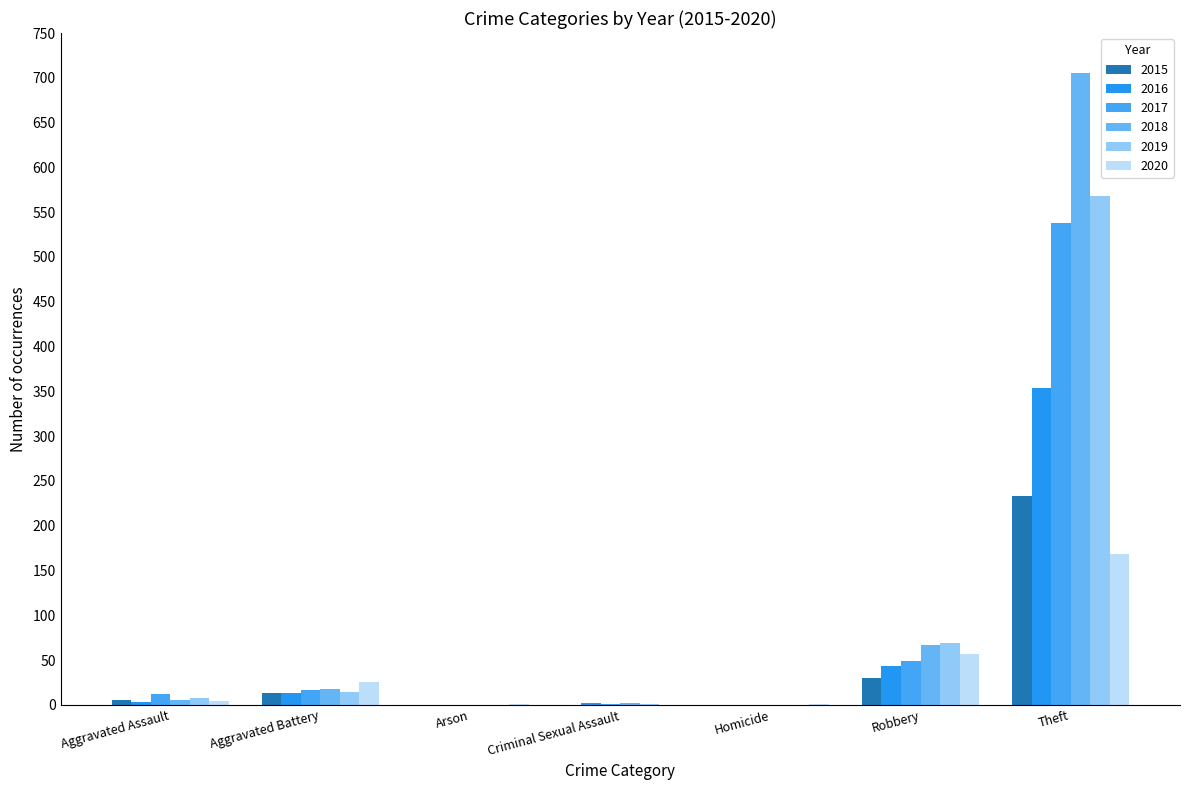

Is the value of 2016 at Theft greater than the value of 2019 at Criminal Sexual Assault?

Yes